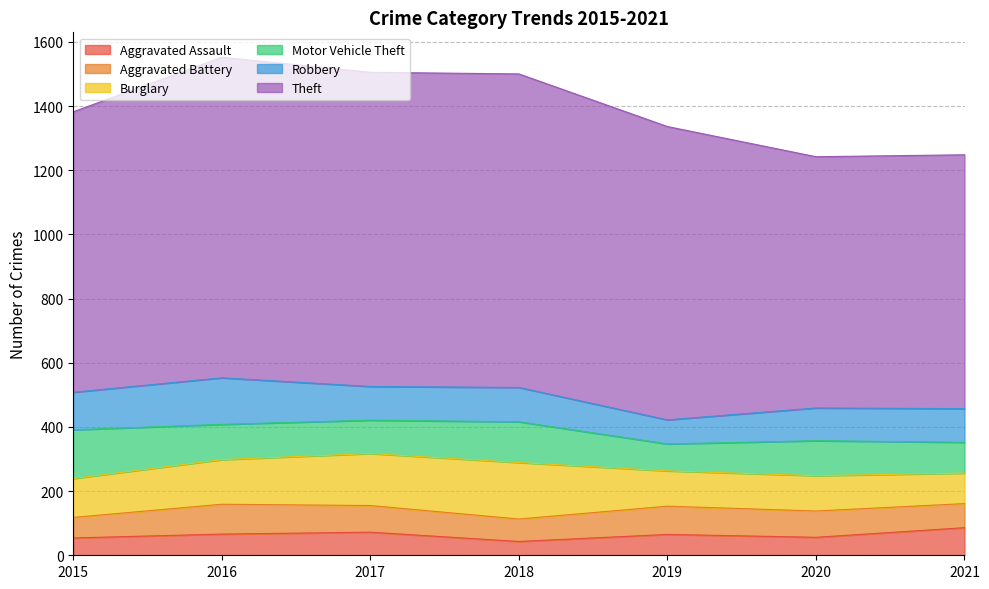

True or false: Theft and Robbery cross at least once.

False